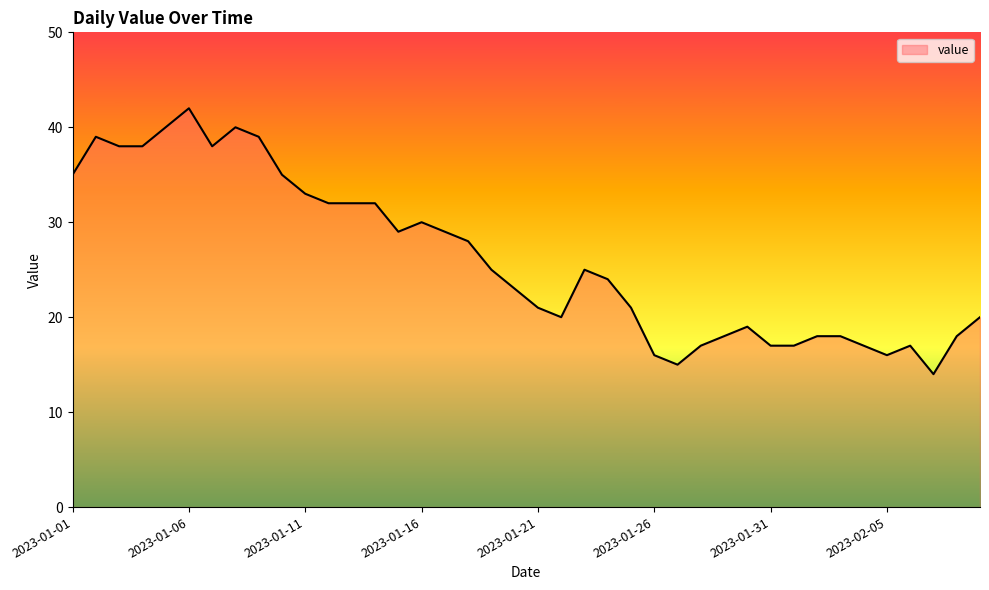

What is the maximum value shown in the chart?

42